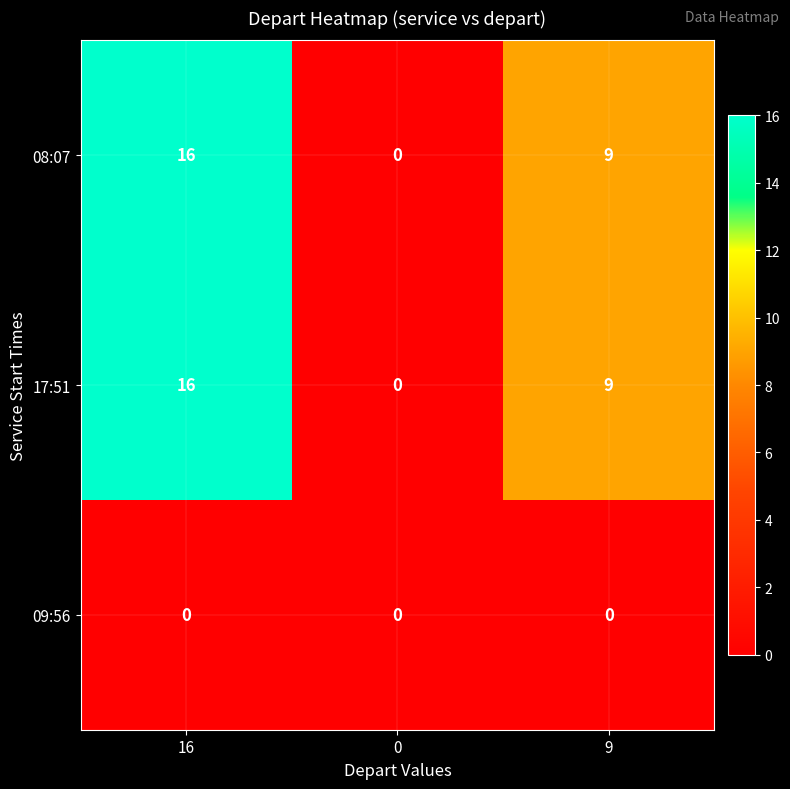

True or false: 09:56 has a value of 0 at 0.

True